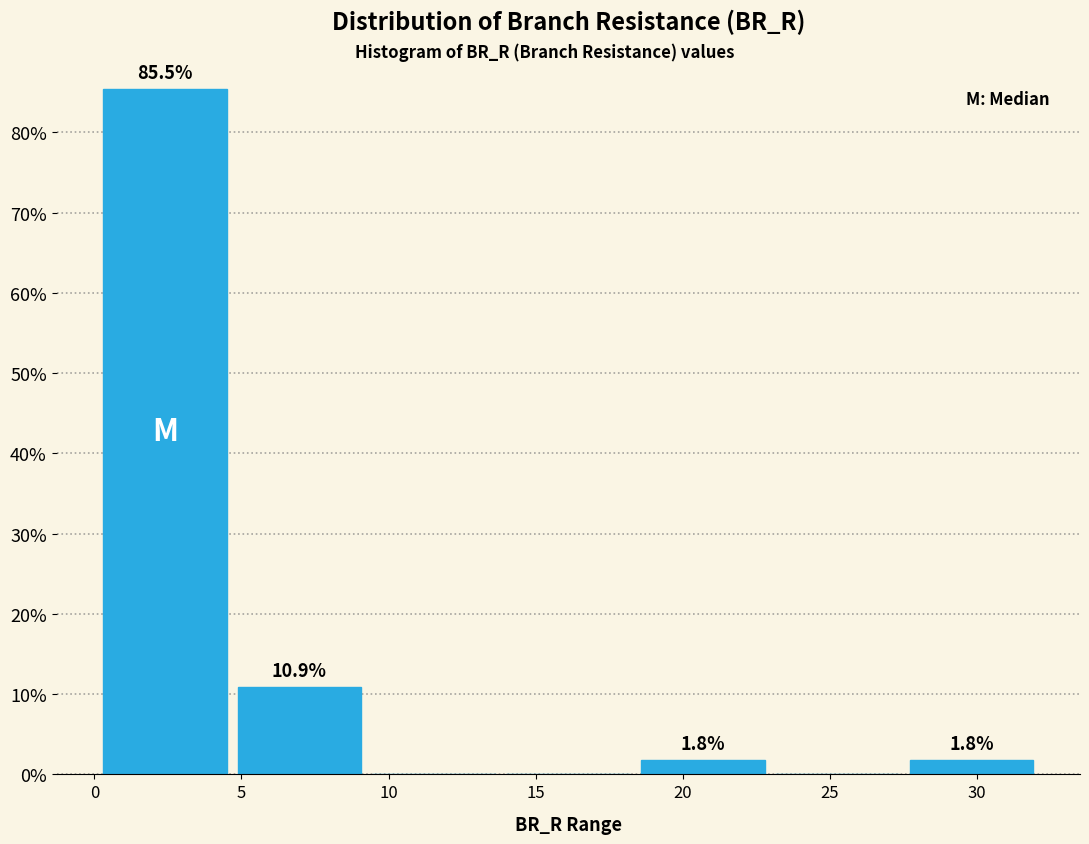

Over which range of the x-axis is the bar tallest?

0.0 to 4.5